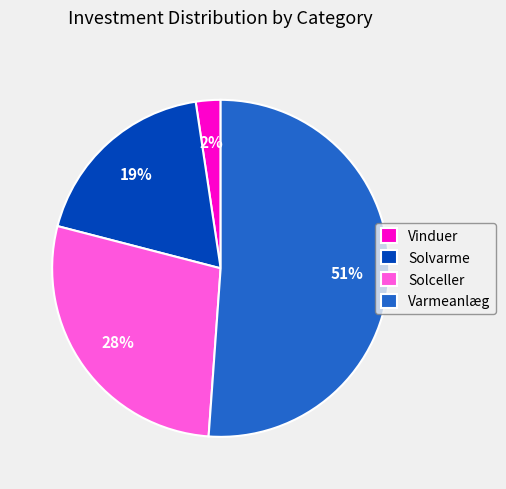

Is it true that Solvarme is 7% of the pie?

False